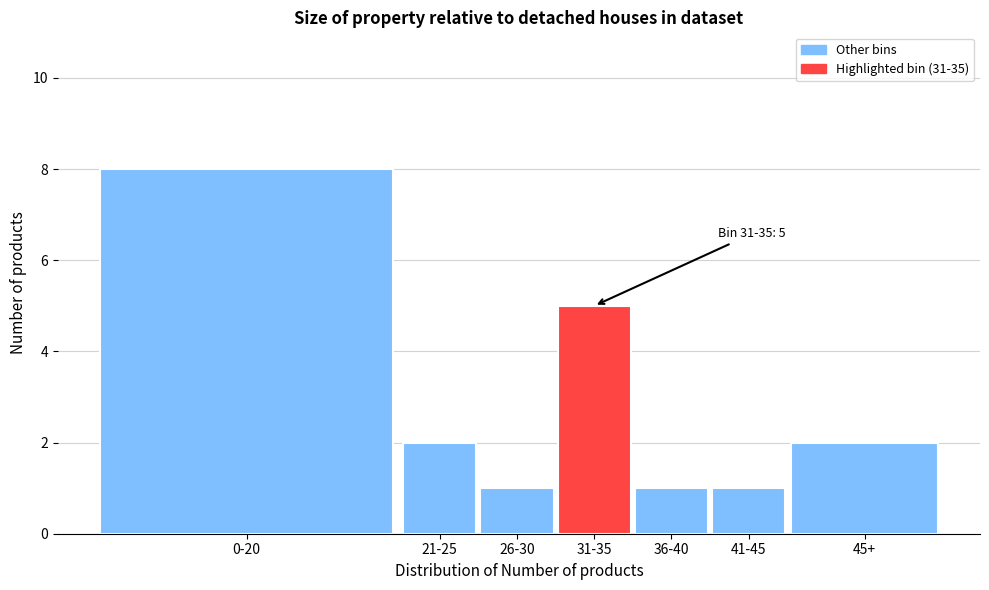

Reading left to right, extract all data points from this chart.

8	2	1	5	1	1	2